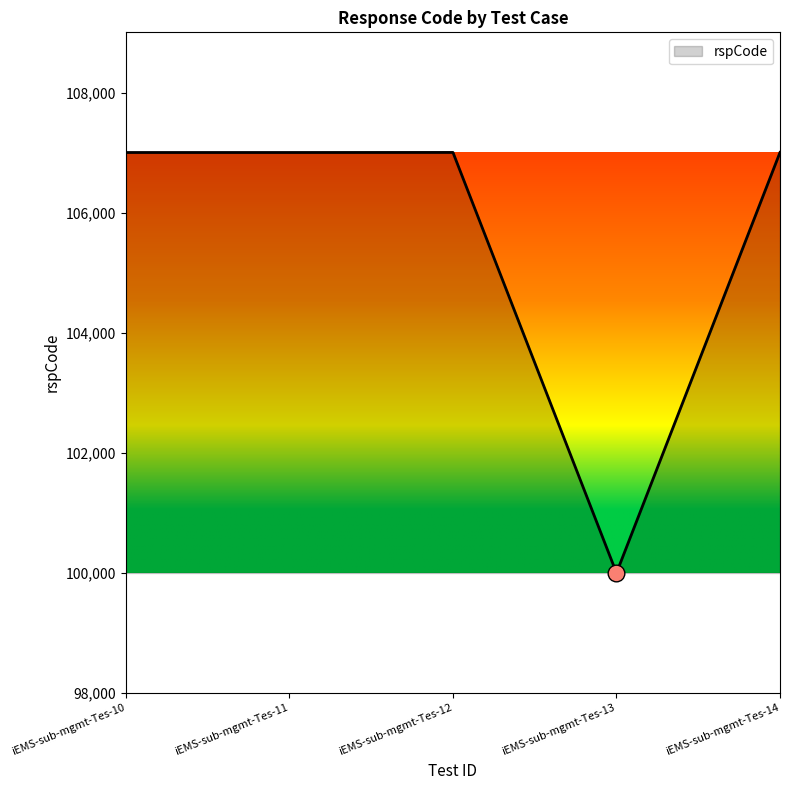

What is the sum of all values?

528010